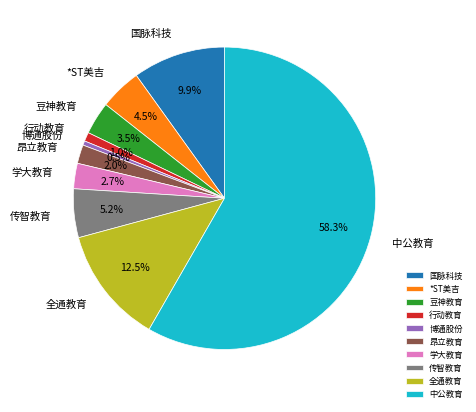

Does any single category account for the majority?

Yes